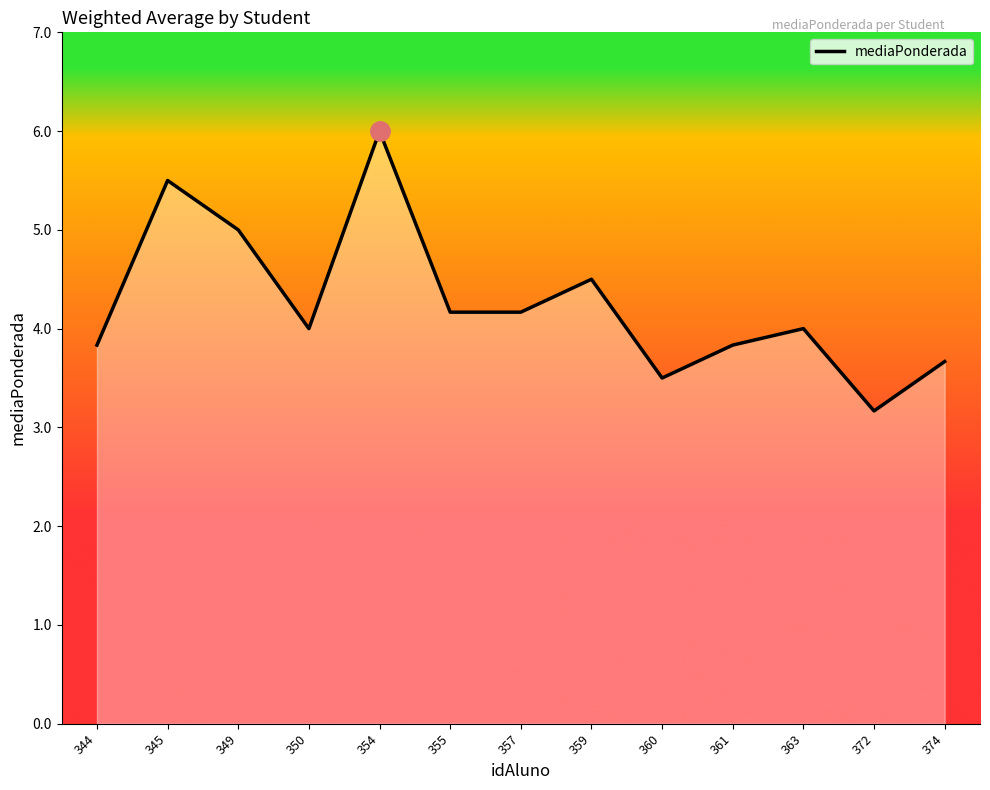

Read the value at 372.

3.2